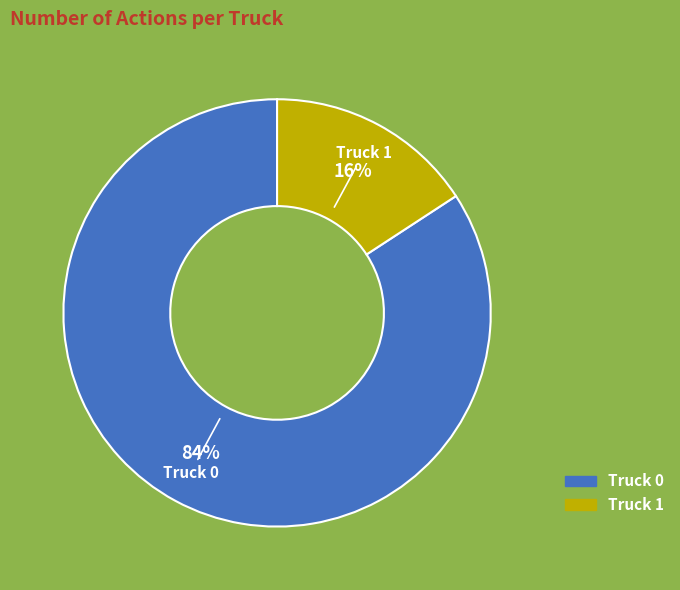

Which category has the biggest portion of the pie?

Truck 0